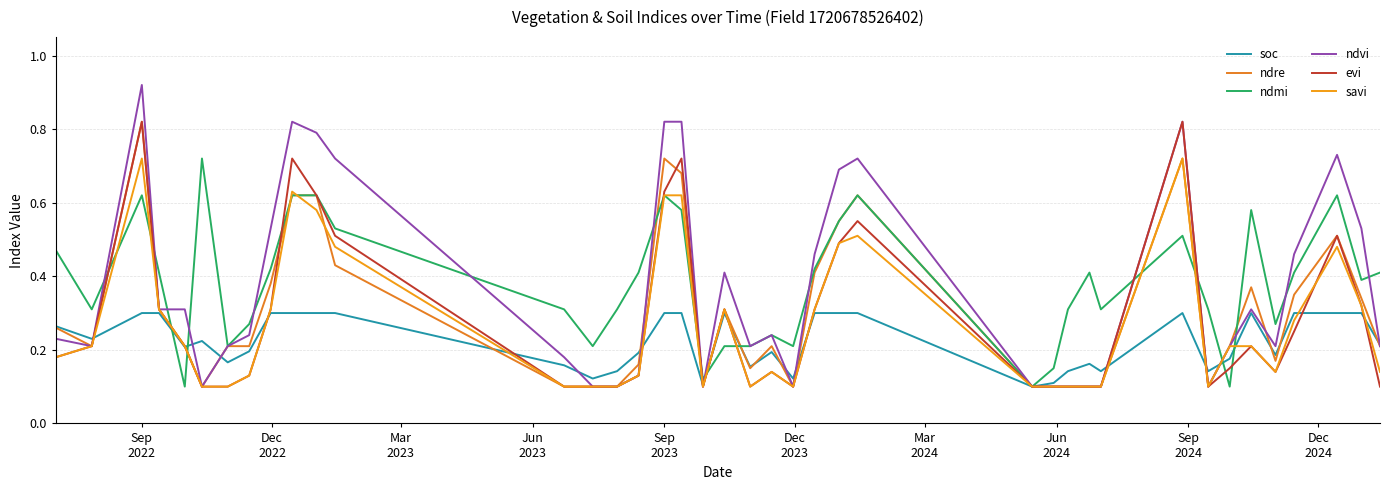

What are all the series names shown in the legend?

soc, ndre, ndmi, ndvi, evi, savi